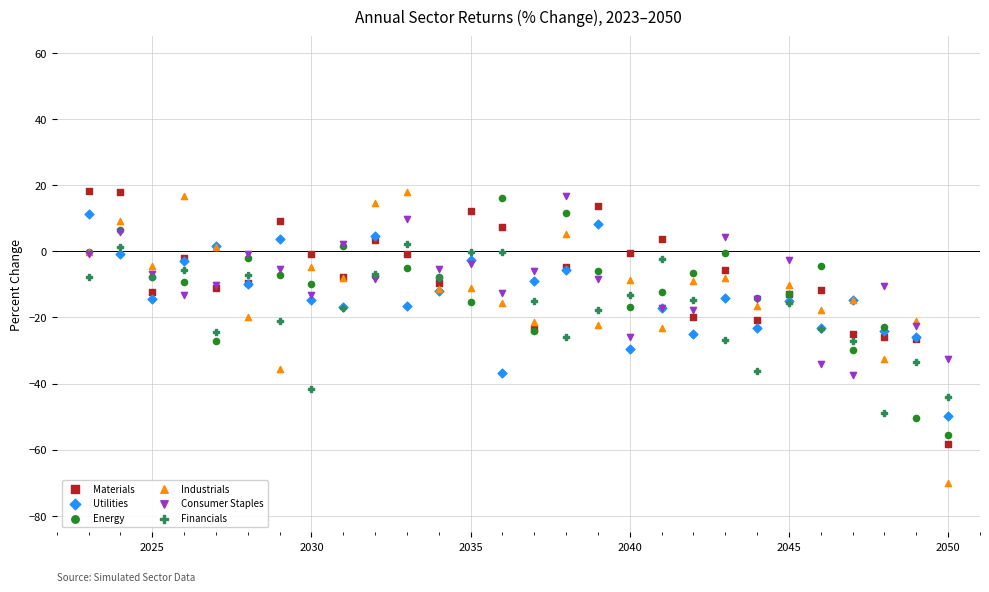

What is the X range (max minus min) for the scatter plot?

27.0